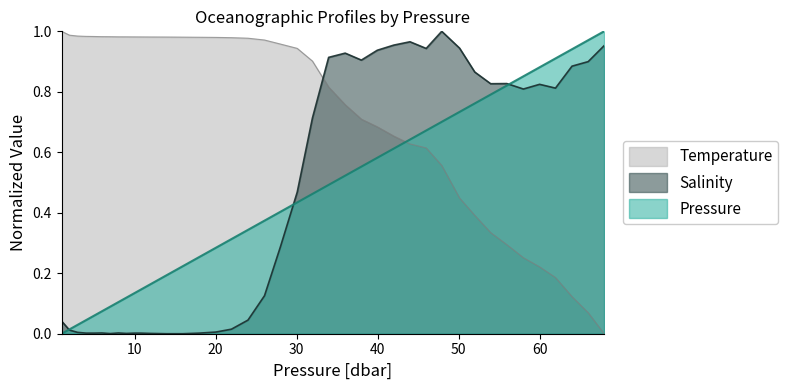

Reading left to right, what are all the values shown in this chart?

Temperature: 1.0=1.0	1.96=1.0	2.96=1.0	4.0=1.0	5.04=1.0	5.96=1.0	7.0=1.0	8.0=1.0	9.0=1.0	10.0=1.0	10.76=1.0	11.96=1.0	13.96=1.0	15.96=1.0	18.0=1.0	20.040001=1.0	21.959999=1.0	24.0=1.0	26.040001=1.0	28.0=1.0	30.08=0.9	31.959999=0.9	33.959999=0.8	36.0=0.8	38.0=0.7	39.959999=0.7	42.0=0.7	44.0=0.6	46.0=0.6	47.919998=0.6	50.119999=0.4	52.0=0.4	53.959999=0.3	55.959999=0.3	58.0=0.3	60.0=0.2	61.959999=0.2	64.0=0.1	66.0=0.1	67.959999=0.0
Salinity: 1.0=0.0	1.96=0.0	2.96=0.0	4.0=0.0	5.04=0.0	5.96=0.0	7.0=0.0	8.0=0.0	9.0=0.0	10.0=0.0	10.76=0.0	11.96=0.0	13.96=0.0	15.96=0.0	18.0=0.0	20.040001=0.0	21.959999=0.0	24.0=0.0	26.040001=0.1	28.0=0.3	30.08=0.5	31.959999=0.7	33.959999=0.9	36.0=0.9	38.0=0.9	39.959999=0.9	42.0=1.0	44.0=1.0	46.0=0.9	47.919998=1.0	50.119999=0.9	52.0=0.9	53.959999=0.8	55.959999=0.8	58.0=0.8	60.0=0.8	61.959999=0.8	64.0=0.9	66.0=0.9	67.959999=1.0
Pressure: 1.0=0.0	1.96=0.0	2.96=0.0	4.0=0.0	5.04=0.1	5.96=0.1	7.0=0.1	8.0=0.1	9.0=0.1	10.0=0.1	10.76=0.1	11.96=0.2	13.96=0.2	15.96=0.2	18.0=0.3	20.040001=0.3	21.959999=0.3	24.0=0.3	26.040001=0.4	28.0=0.4	30.08=0.4	31.959999=0.5	33.959999=0.5	36.0=0.5	38.0=0.6	39.959999=0.6	42.0=0.6	44.0=0.6	46.0=0.7	47.919998=0.7	50.119999=0.7	52.0=0.8	53.959999=0.8	55.959999=0.8	58.0=0.9	60.0=0.9	61.959999=0.9	64.0=0.9	66.0=1.0	67.959999=1.0